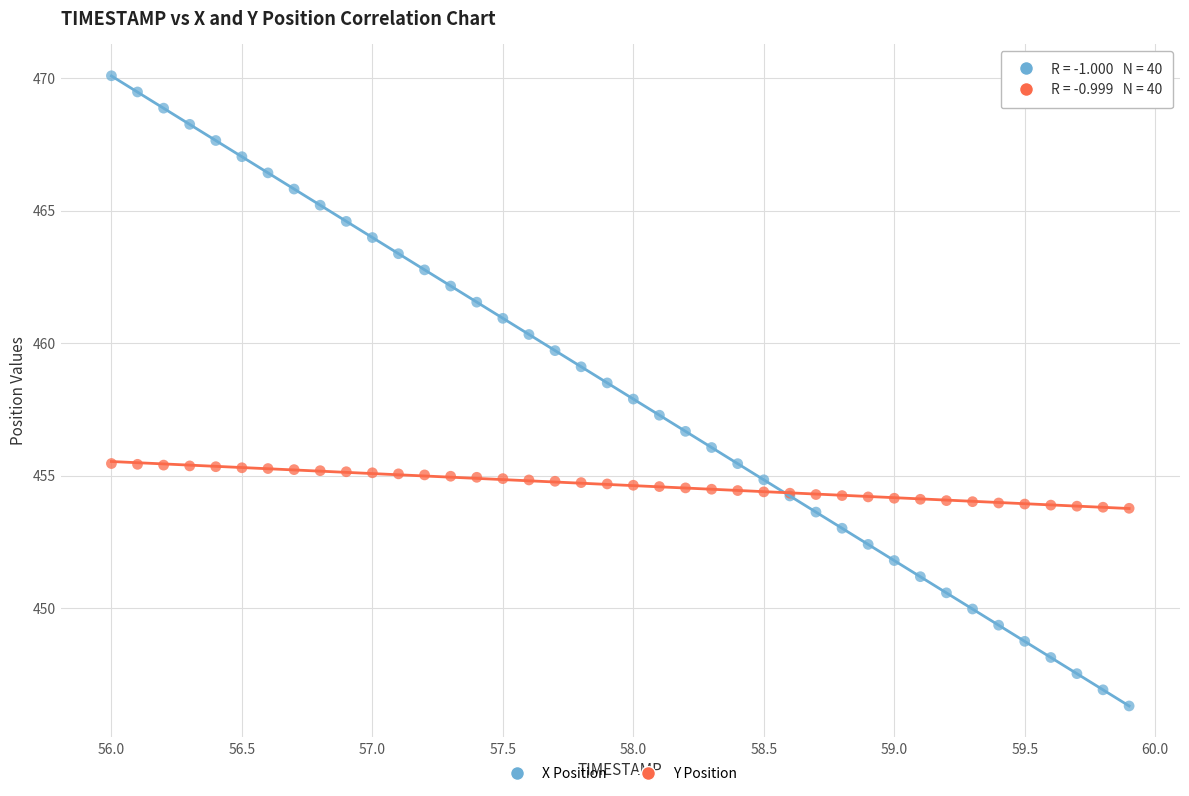

Which series contains the highest Y value?

X Position